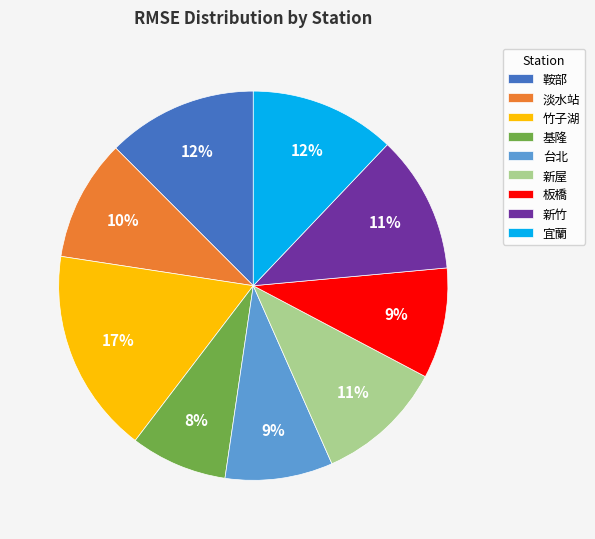

What is the largest slice in the pie chart?

竹子湖